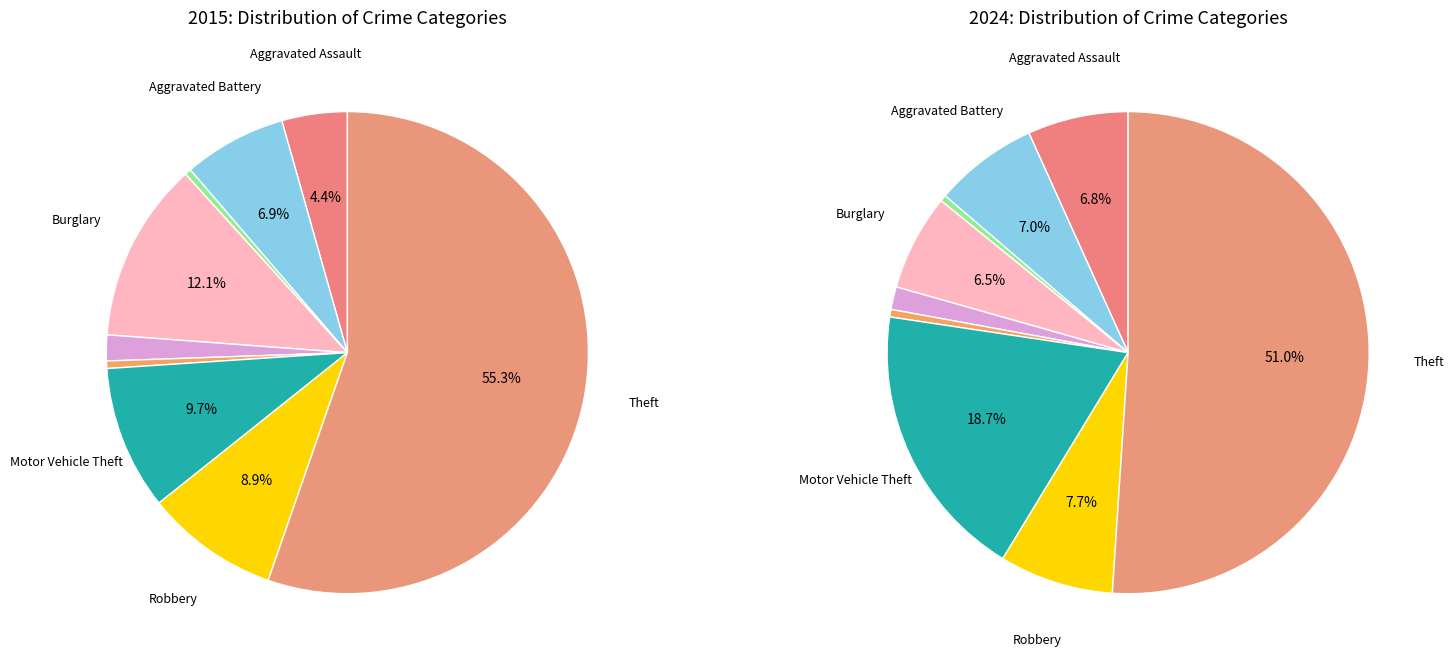

Which has a higher value, 2 or 4?

4